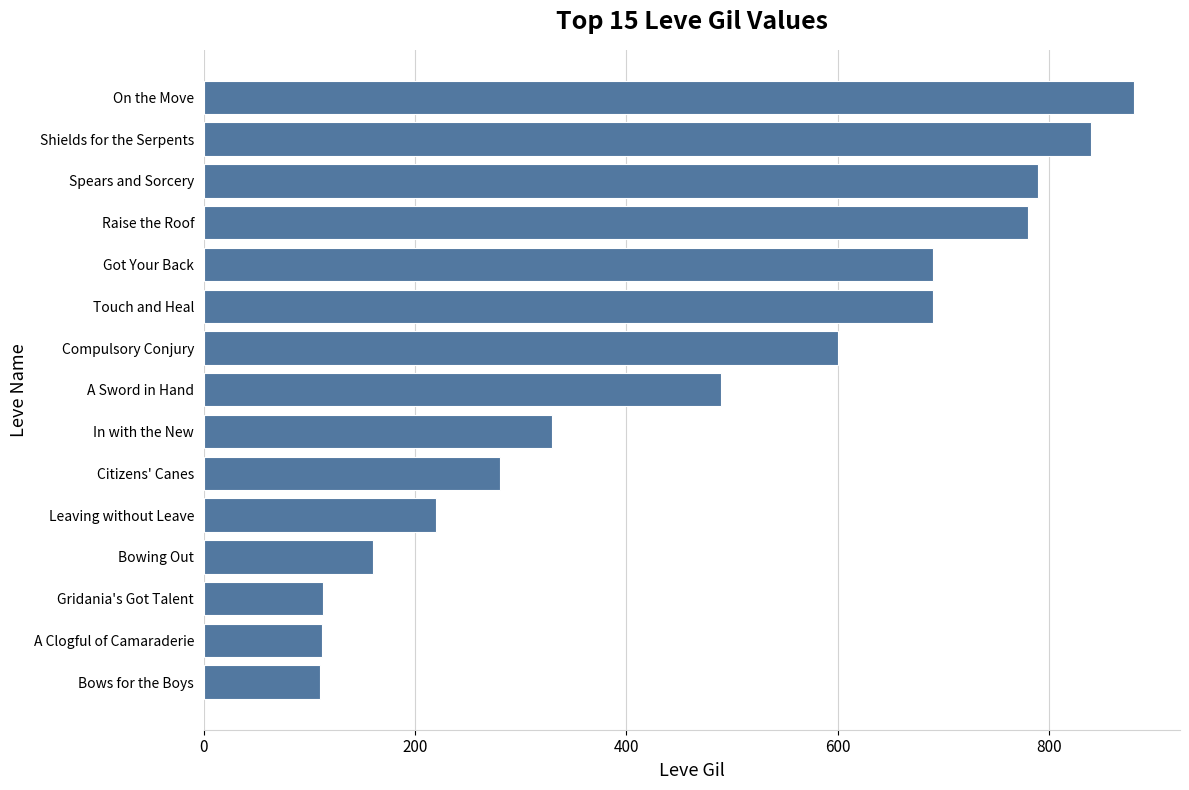

Are the bars grouped side by side (vs. stacked)?

No